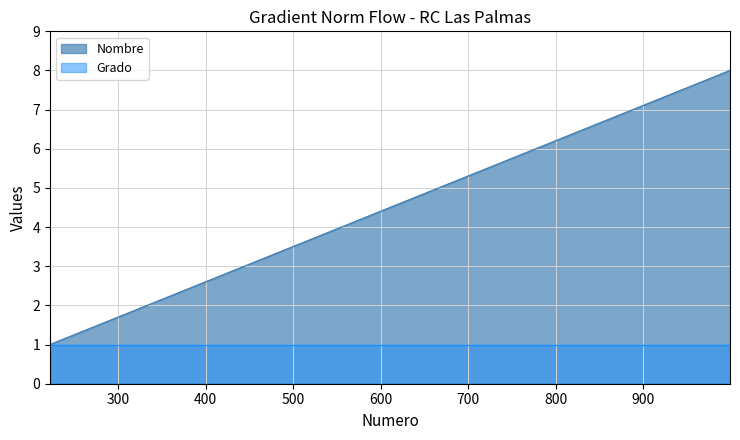

Which category has the lowest value across all series?

222